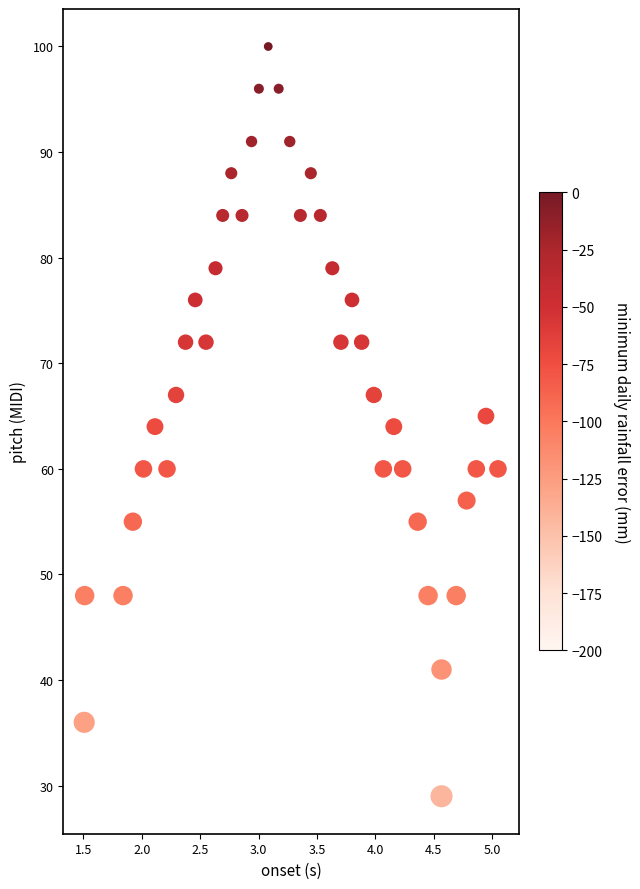

What is the range of Y values (max minus min)?

71